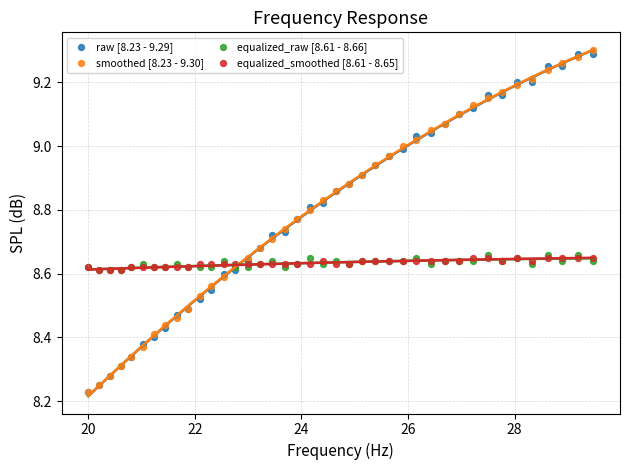

What are all the series names shown in the legend?

raw [8.23 - 9.29], smoothed [8.23 - 9.30], equalized_raw [8.61 - 8.66], equalized_smoothed [8.61 - 8.65]